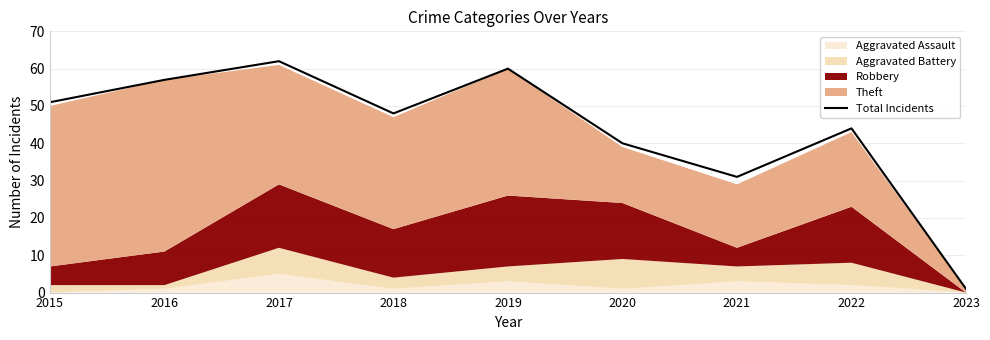

Where is the first local minimum?

2018